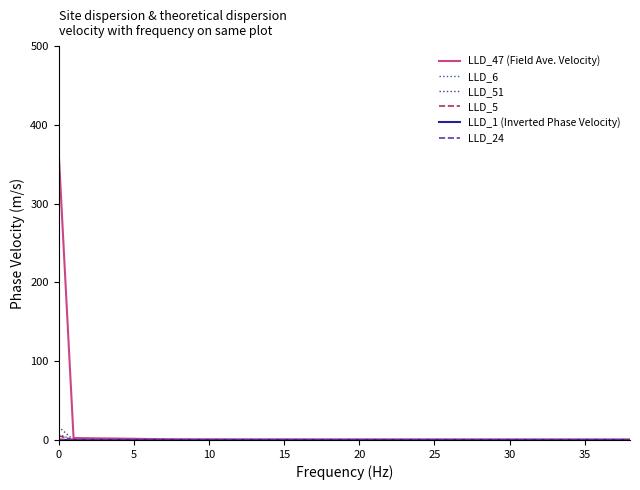

Which series has the widest spread of values?

LLD_47 (Field Ave. Velocity)